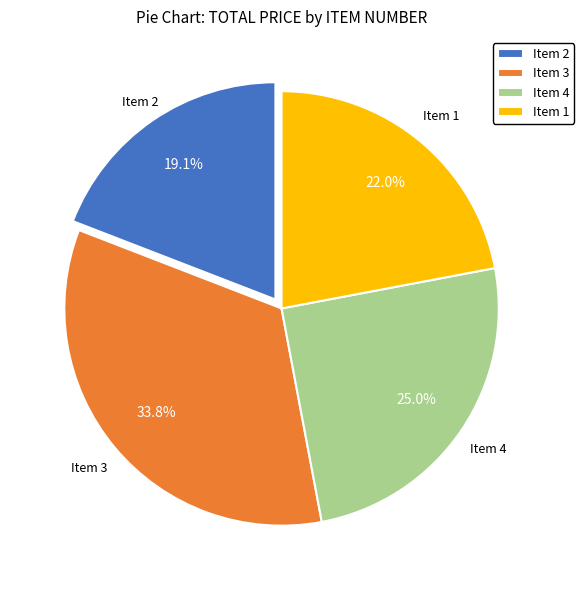

Count the number of slices in the pie.

4